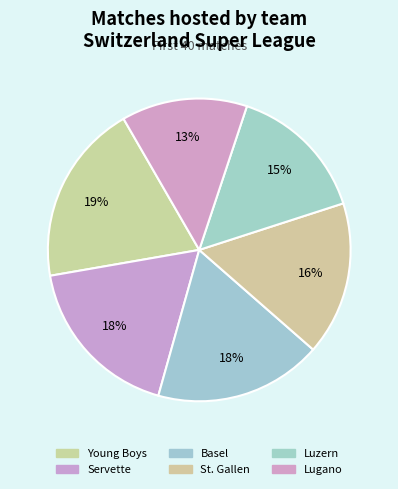

Do Luzern and Lugano together represent more than half of the pie?

No